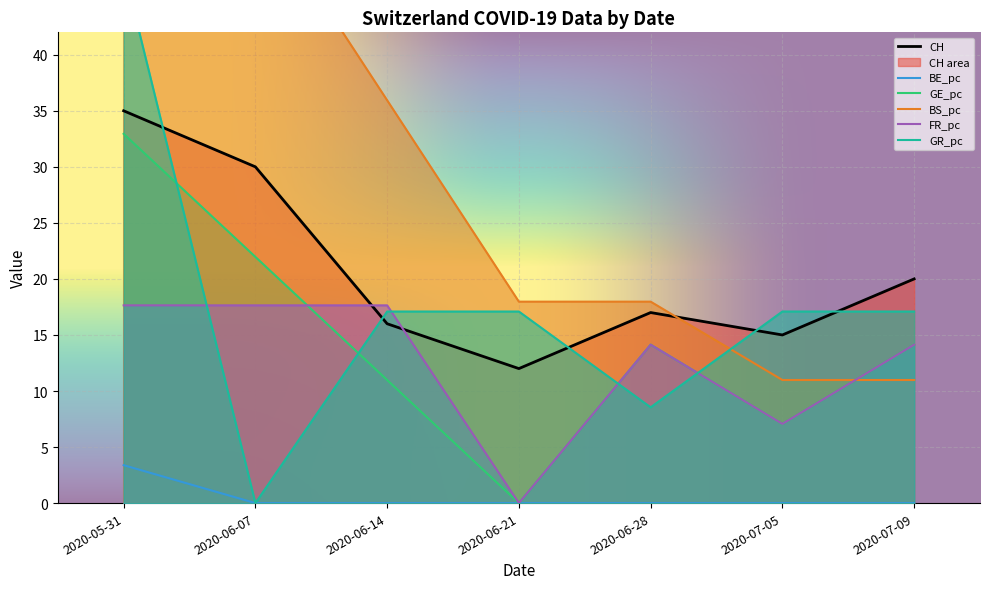

What is the spread (max minus min) of values at 2020-06-21?

18.0